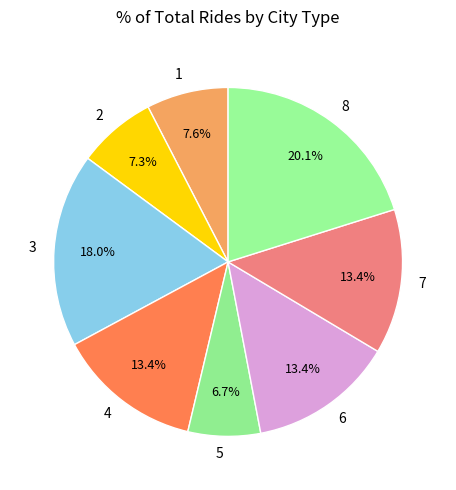

Which slice is the largest?

8